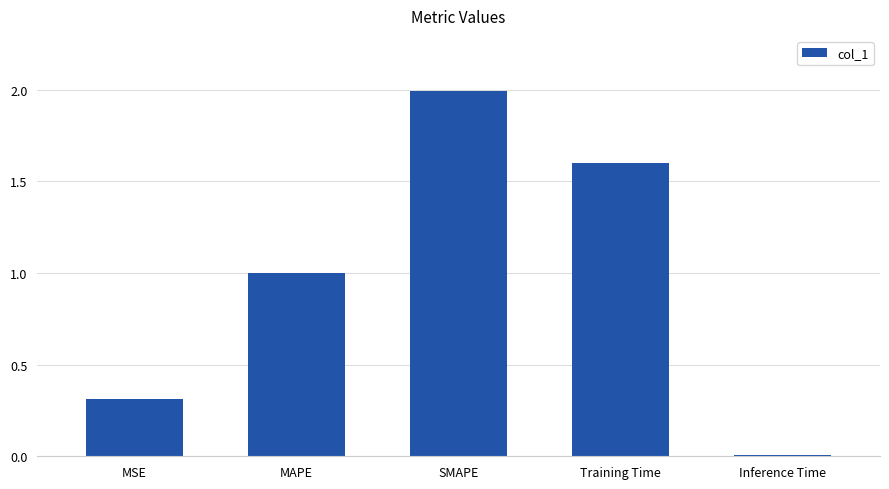

Which has a higher value, Inference Time or SMAPE?

SMAPE